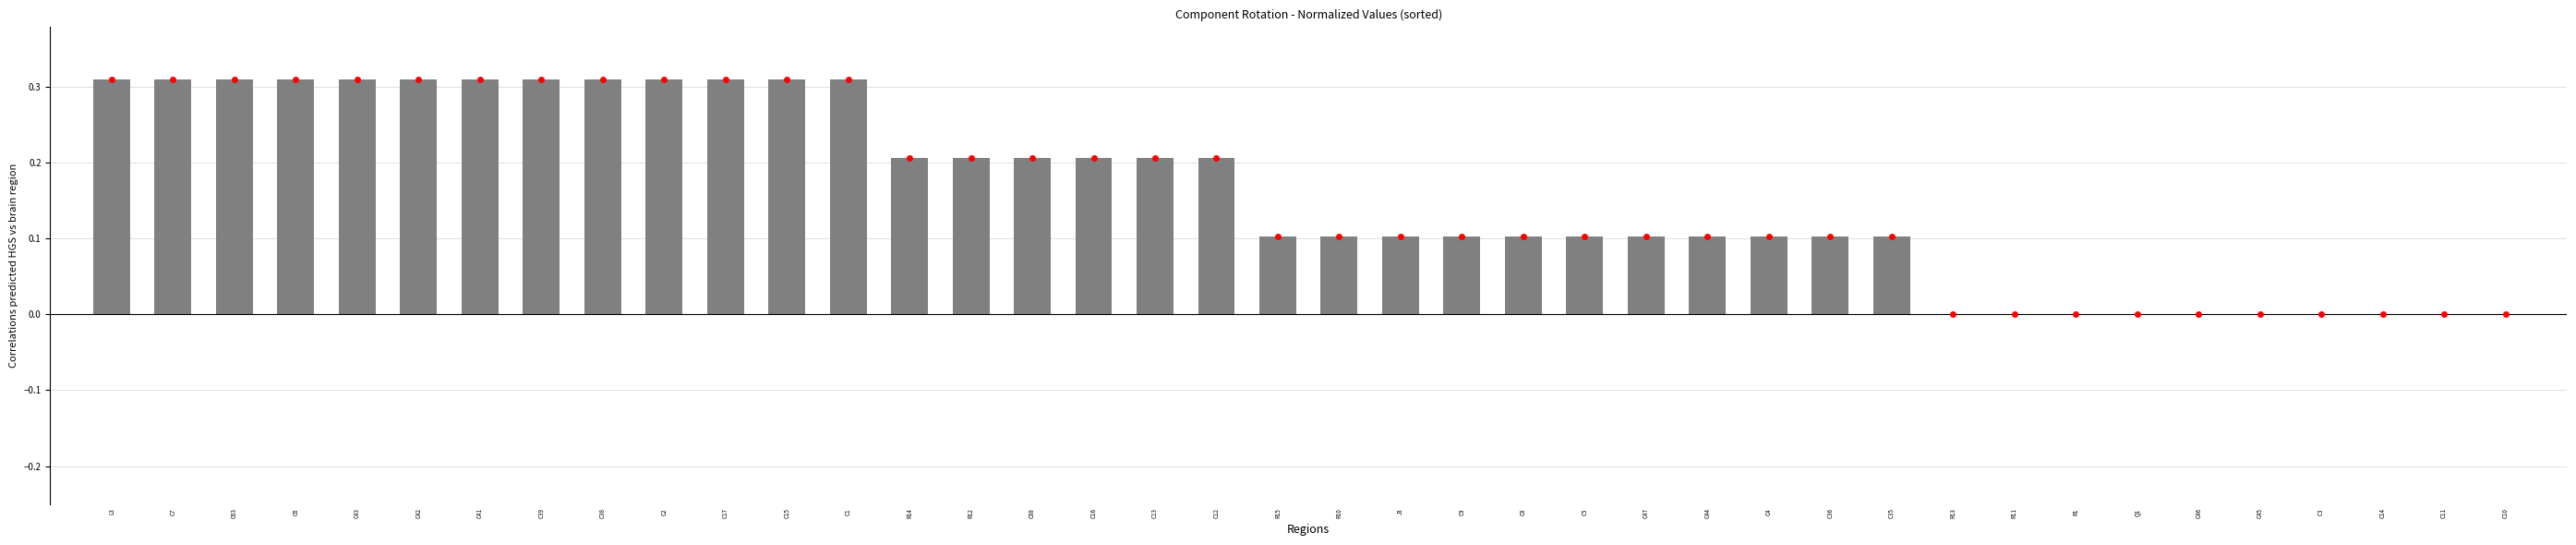

The value at C46 is 0.0. True or false?

True